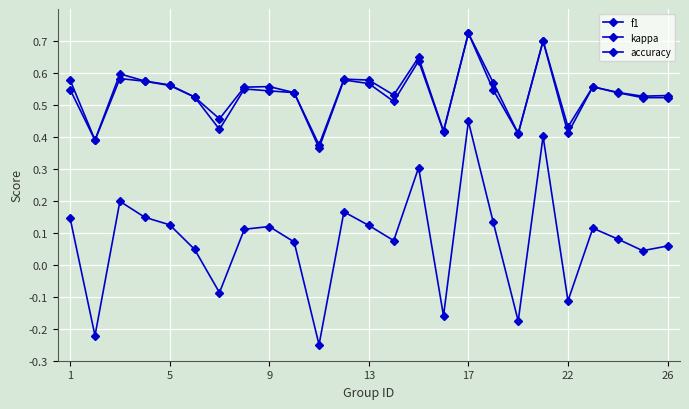

How many data points in kappa are above 0?

19